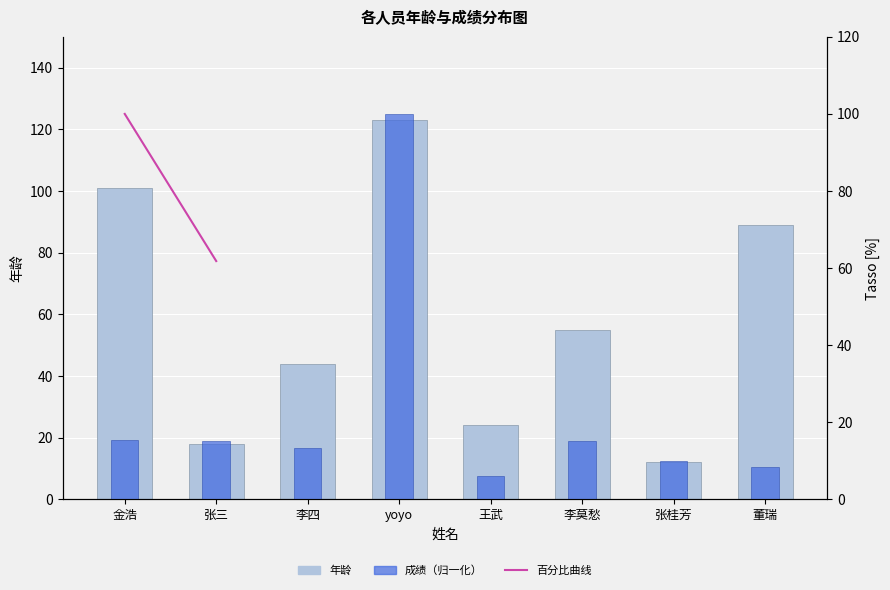

List the series in order of their peak value, highest first.

年龄, 百分比曲线, 成绩（归一化）